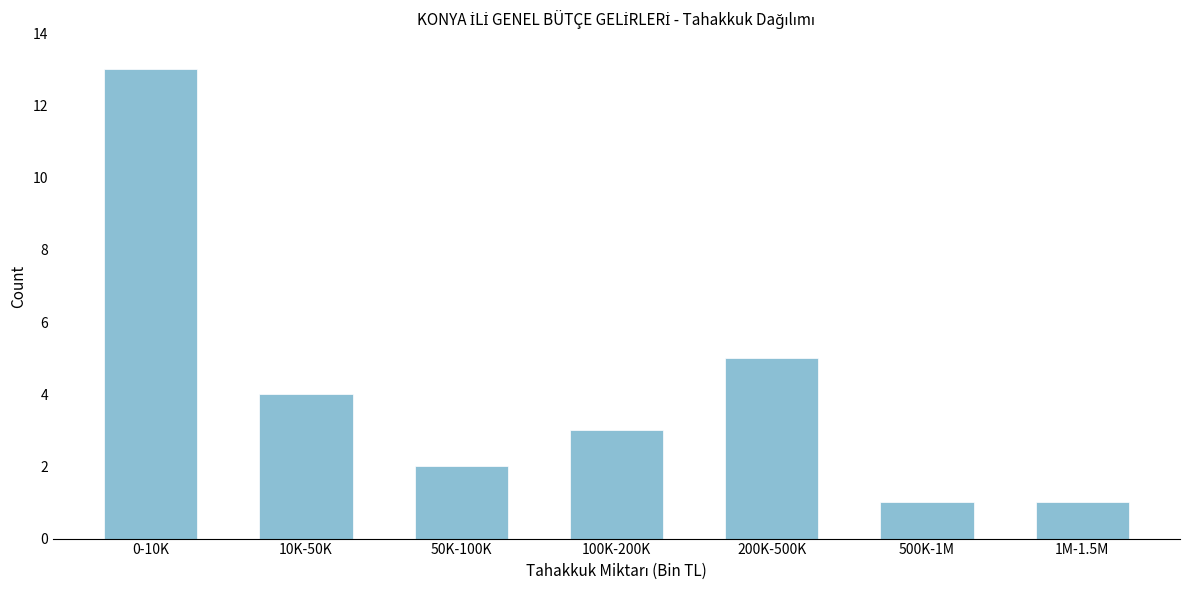

Reading left to right, what are all the values shown in this chart?

13	4	2	3	5	1	1